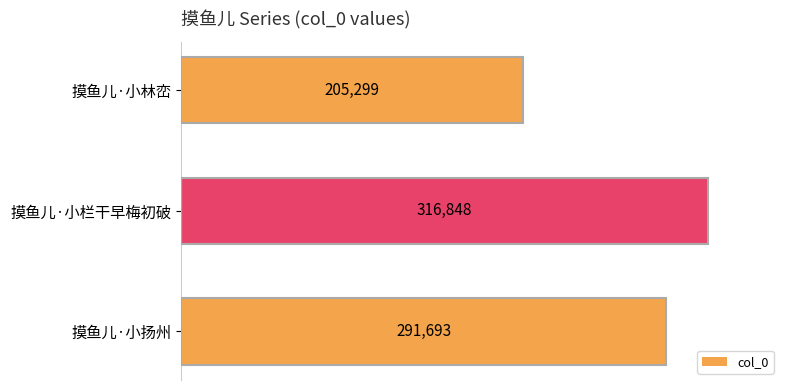

Is it true that the value at 摸鱼儿·小栏干早梅初破 is 316848?

True